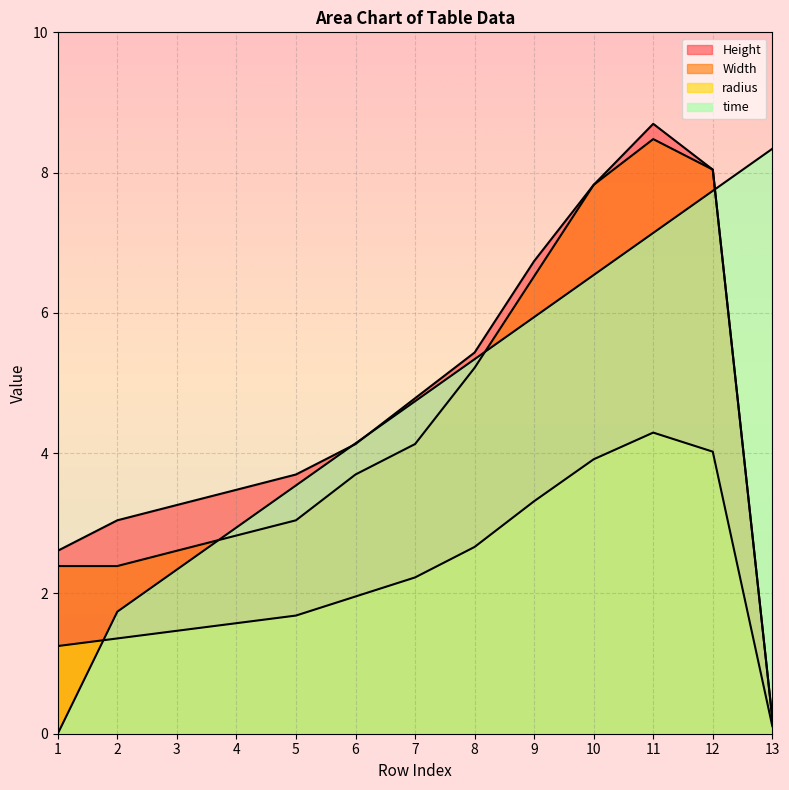

Which label corresponds to the smallest value in the chart?

1